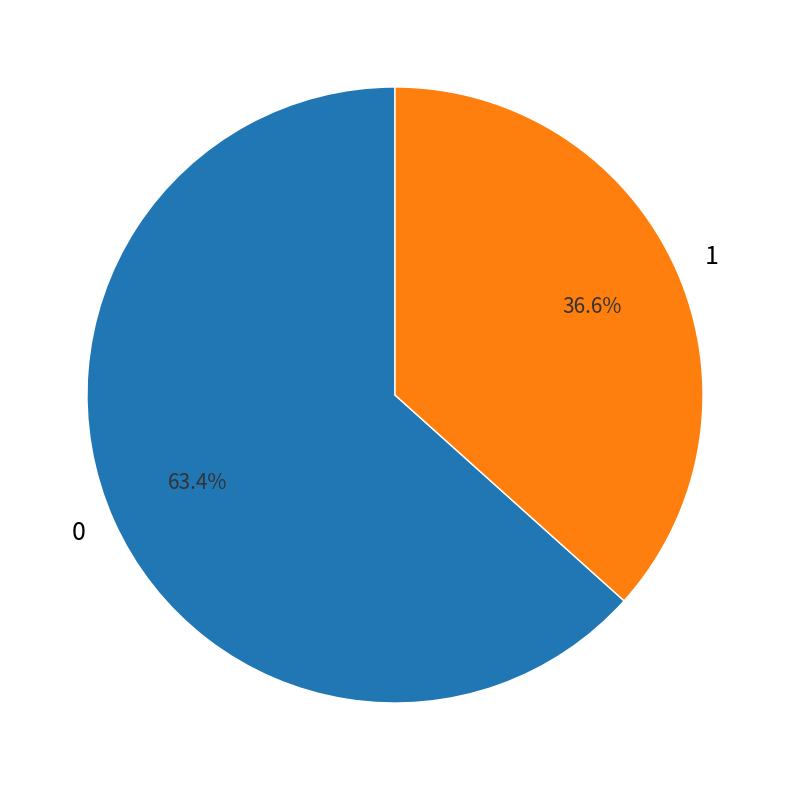

To the nearest percent, what portion does 0 represent?

63%